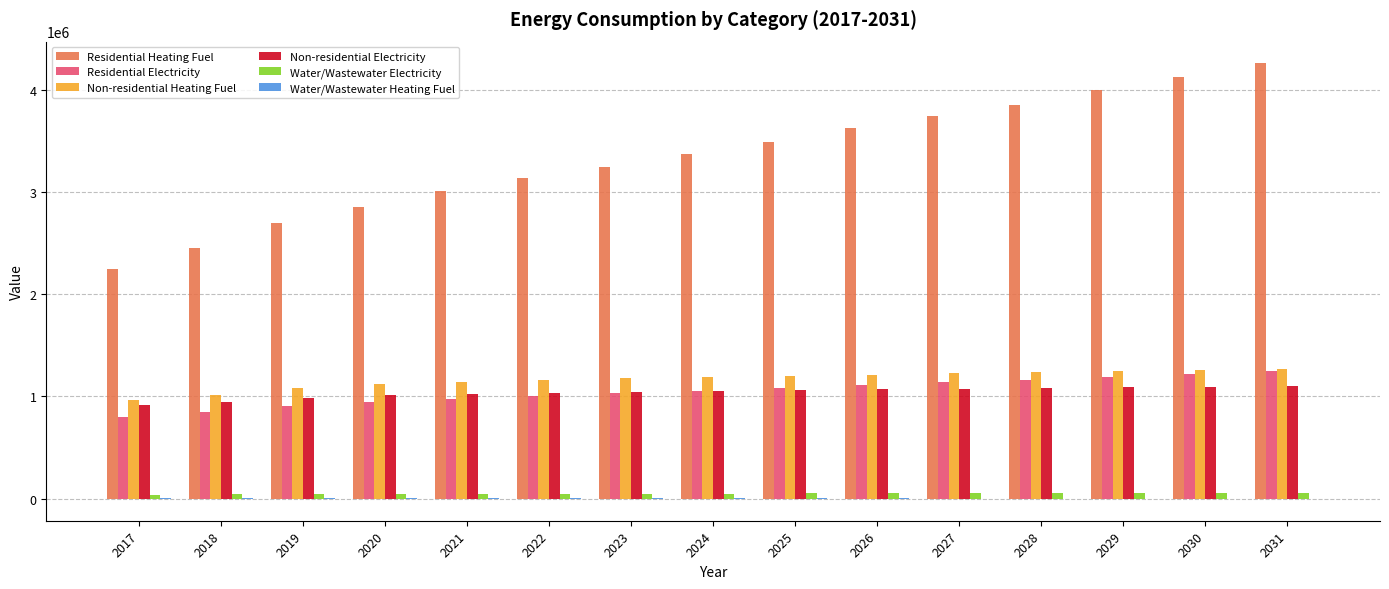

Is the value of Residential Heating Fuel at 2018 greater than the value of Non-residential Heating Fuel at 2026?

Yes